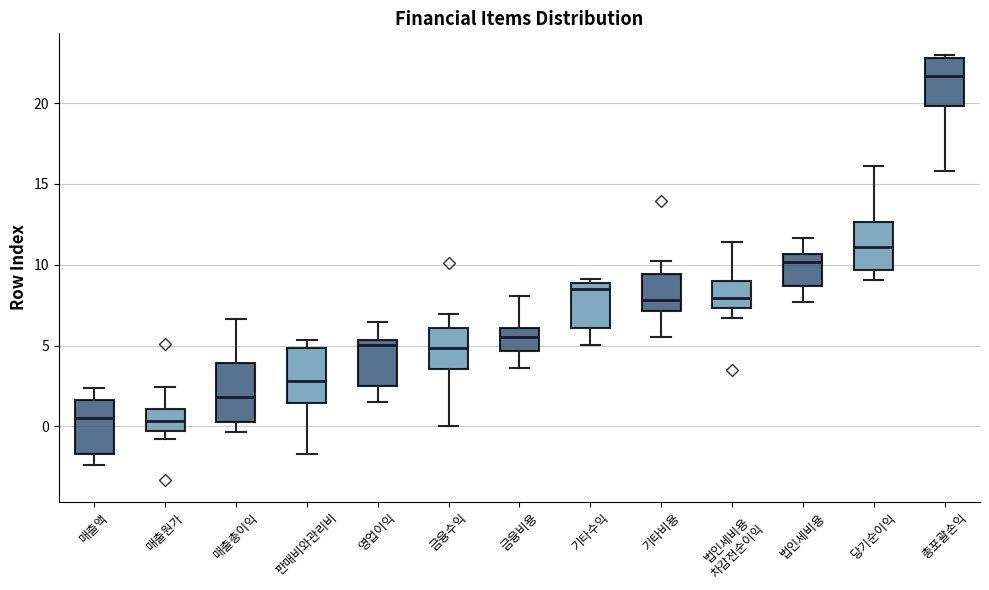

Reading left to right, read every box against the y-axis: the position of its median line, the range the box covers, and the ends of its whiskers. The values are not printed on the chart, so give them approximately, as read against the axis.

매출액: median 0.5, box -1.5 to 1.5, whiskers -2.5 to 2.5
매출원가: median 0.5, box -0.5 to 1.0, whiskers -1.0 to 2.5
매출총이익: median 2.0, box 0.5 to 4.0, whiskers -0.5 to 6.5
판매비와관리비: median 3.0, box 1.5 to 5.0, whiskers -1.5 to 5.5
영업이익: median 5.0, box 2.5 to 5.5, whiskers 1.5 to 6.5
금융수익: median 5.0, box 3.5 to 6.0, whiskers 0.0 to 7.0
금융비용: median 5.5, box 4.5 to 6.0, whiskers 3.5 to 8.0
기타수익: median 8.5, box 6.0 to 9.0, whiskers 5.0 to 9.0 (just above the box's upper edge)
기타비용: median 8.0, box 7.0 to 9.5, whiskers 5.5 to 10.0
법인세비용 차감전순이익: median 8.0, box 7.5 to 9.0, whiskers 6.5 to 11.5
법인세비용: median 10.0, box 8.5 to 10.5, whiskers 7.5 to 11.5
당기순이익: median 11.0, box 9.5 to 12.5, whiskers 9.0 to 16.0
총포괄손익: median 21.5, box 20.0 to 23.0, whiskers 16.0 to 23.0 (just above the box's upper edge)